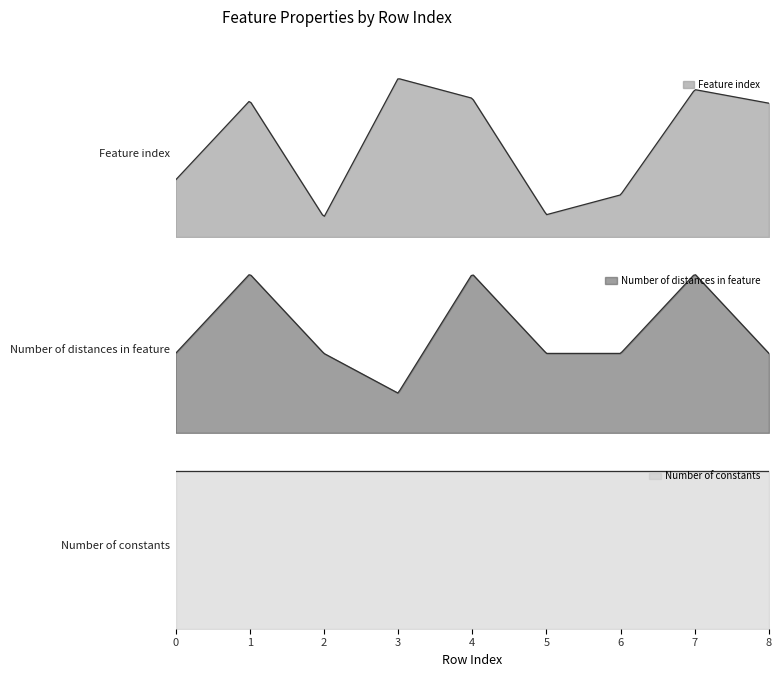

Which category has the highest value across all series?

3